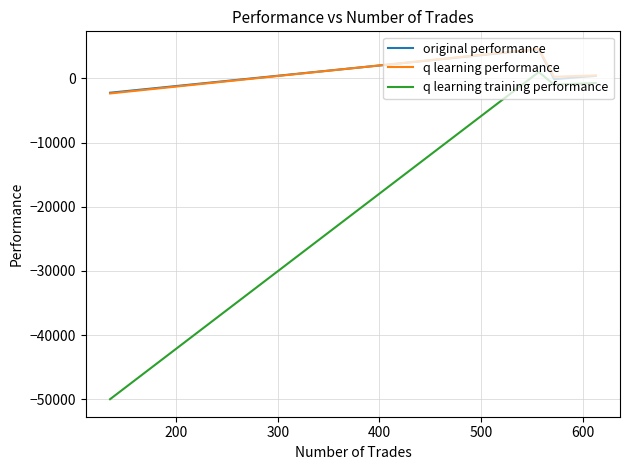

How many values in original performance are below zero?

2